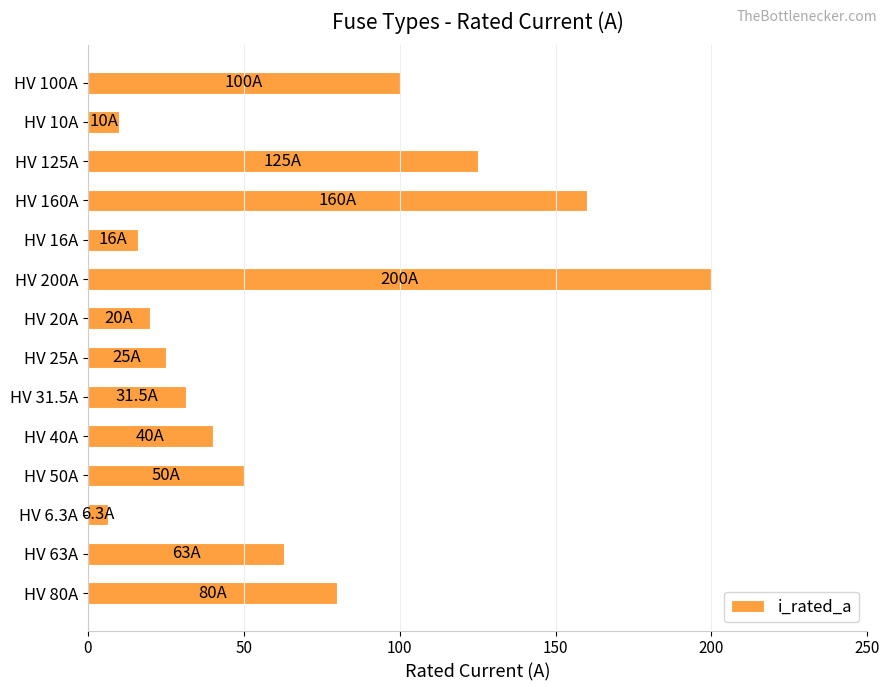

Where is the data nearest to the value 103?

HV 100A